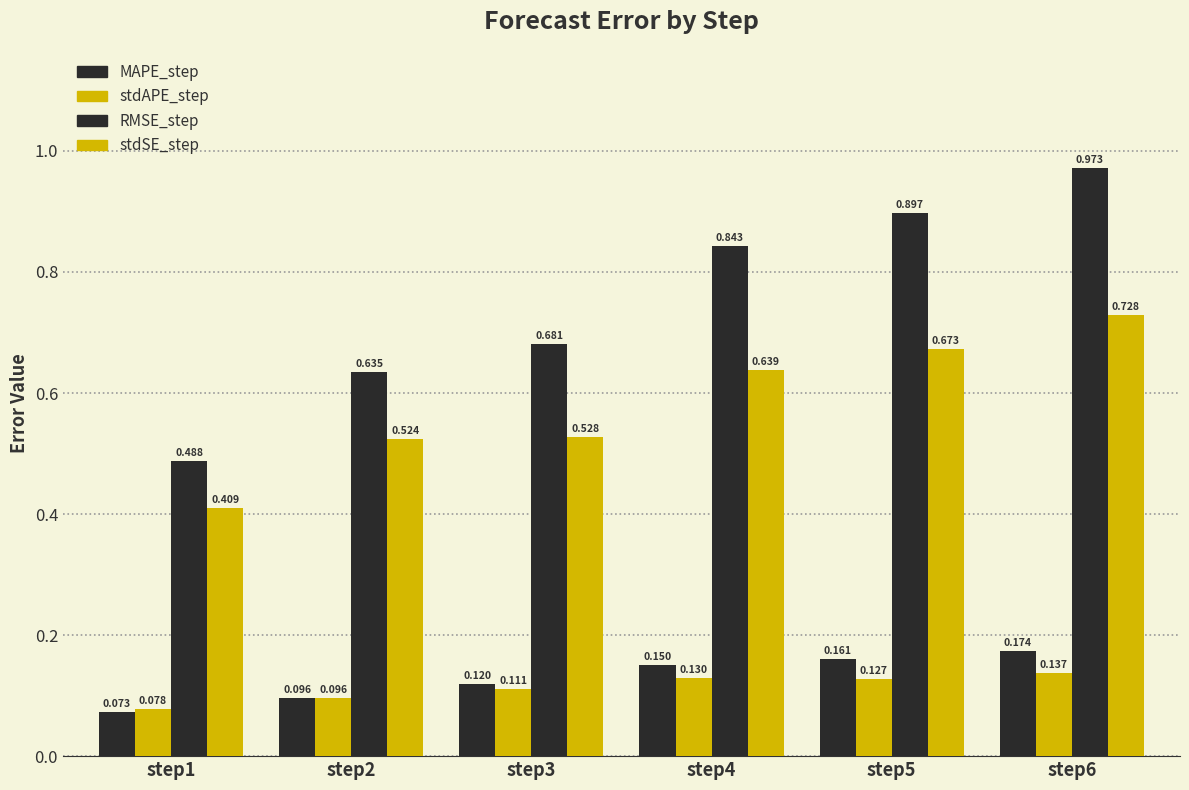

How many bars are there in total?

24